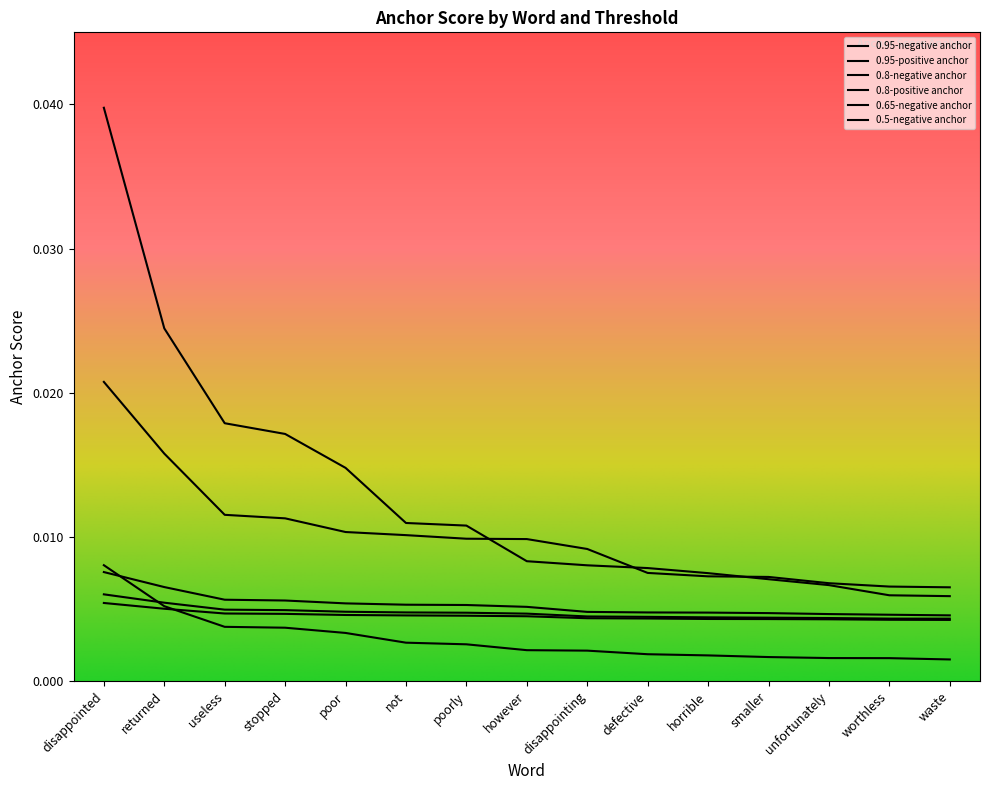

How many distinct data groups are displayed?

6